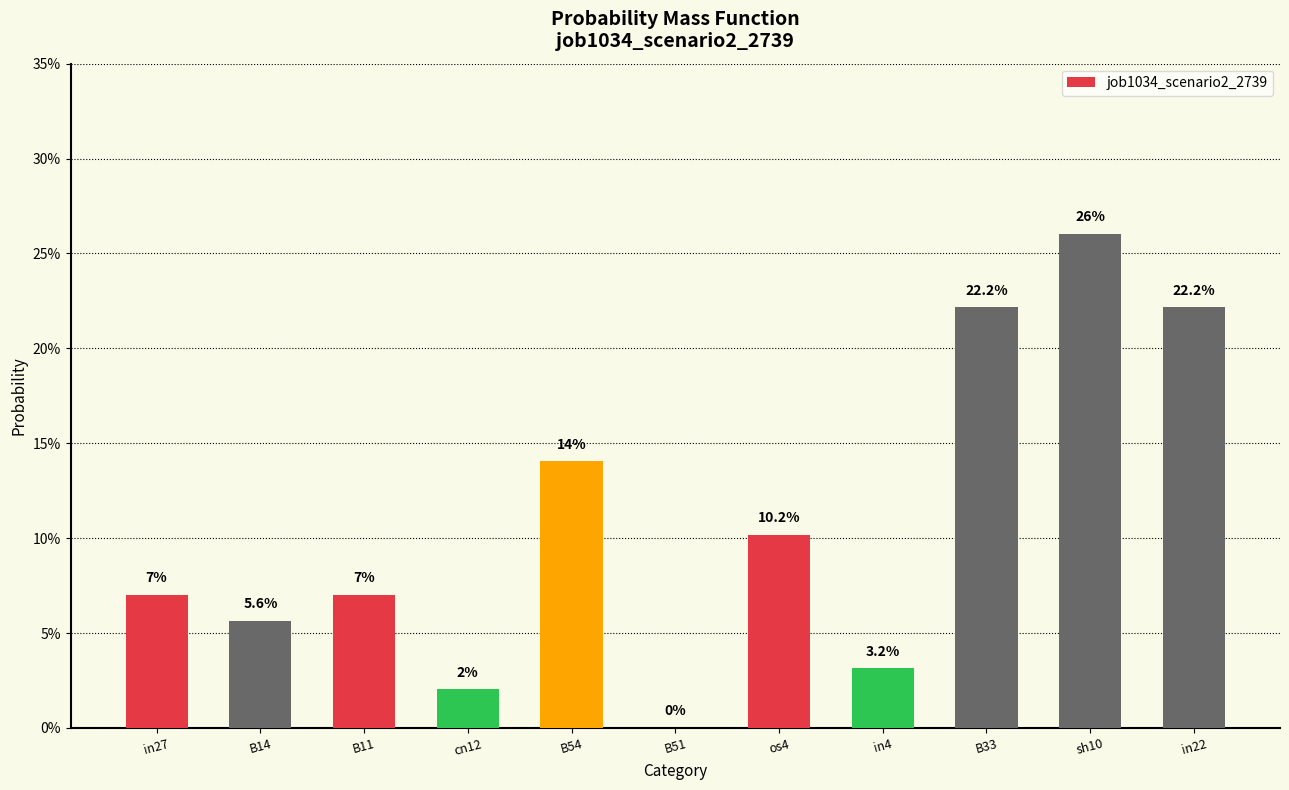

Count the number of categories in the chart.

11